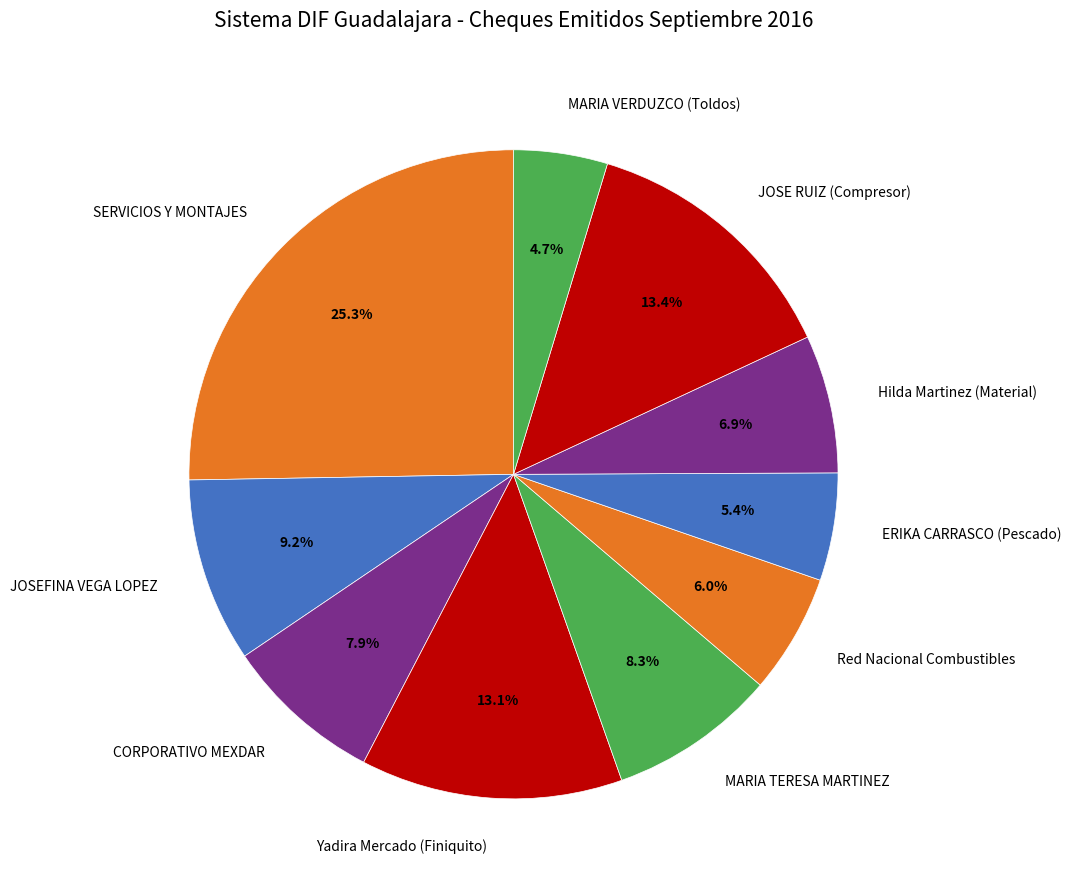

Combined, what portion of the pie is CORPORATIVO MEXDAR and JOSEFINA VEGA LOPEZ?

17.1%